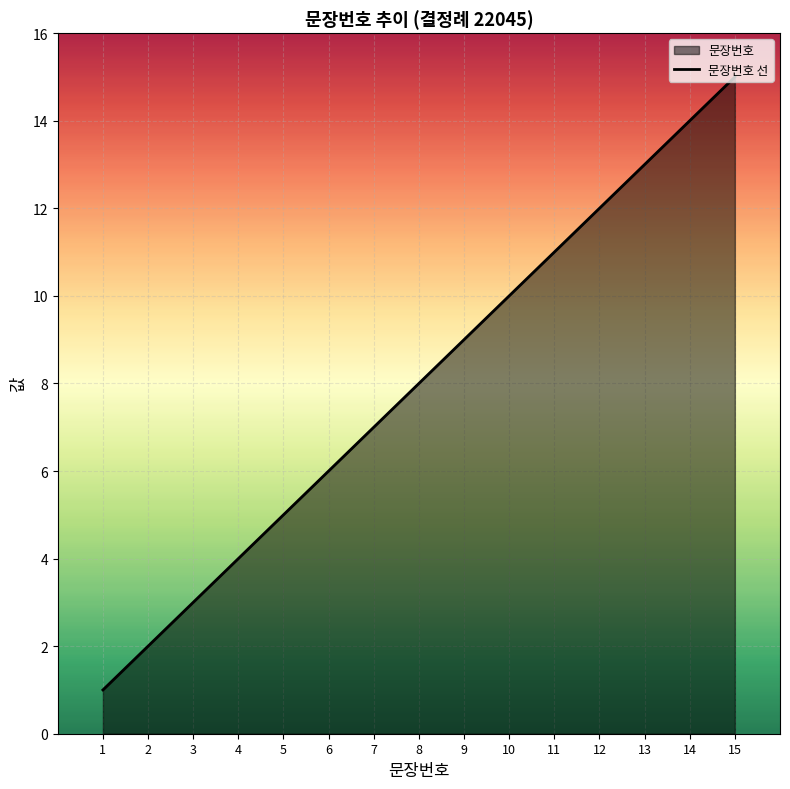

List the labels in order of value, smallest first.

1, 2, 3, 4, 5, 6, 7, 8, 9, 10, 11, 12, 13, 14, 15